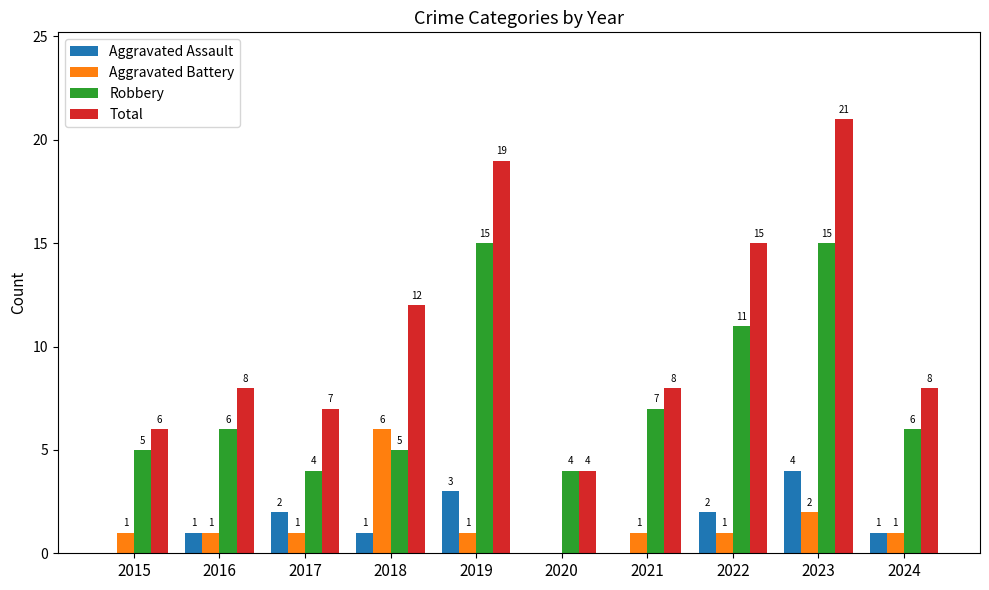

Read the Robbery value at 2015.

5